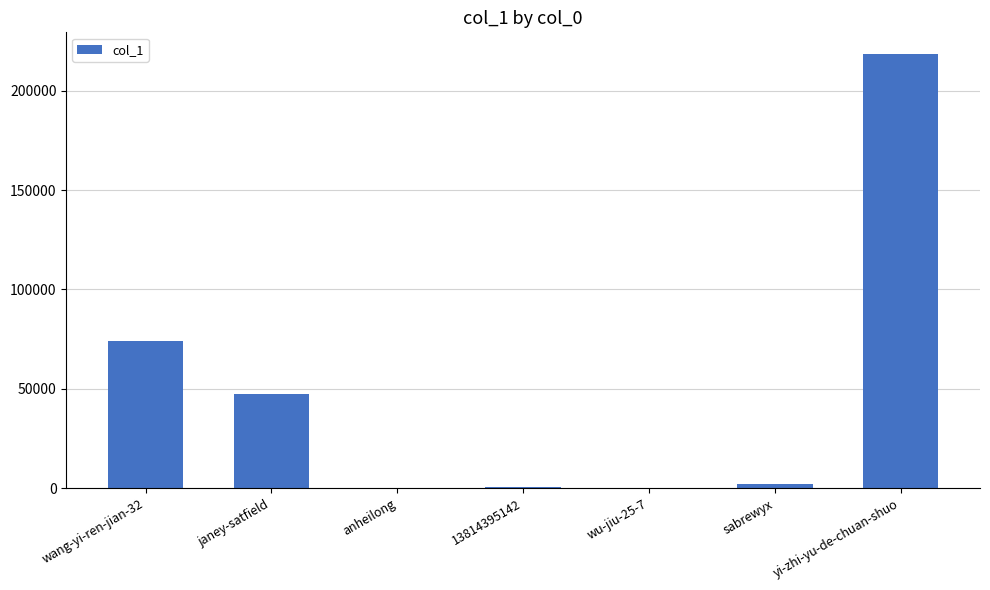

True or false: the data shows 362 at 13814395142.

True